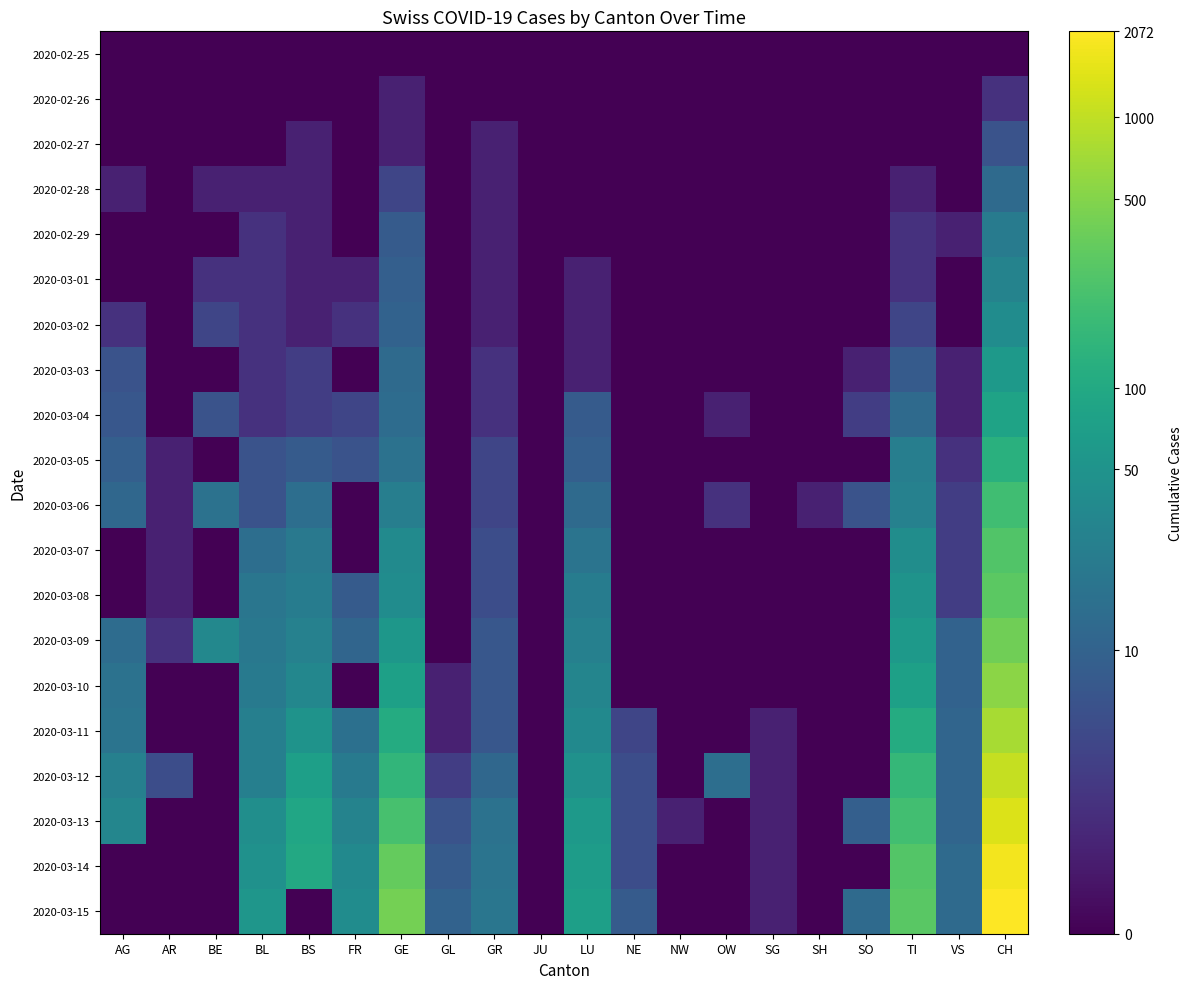

Which series has the widest spread of values?

2020-03-15